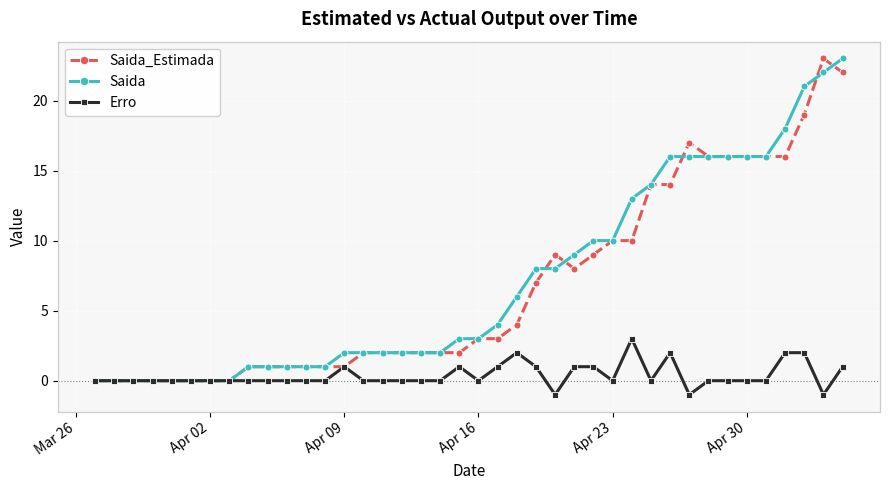

What is the maximum value shown in the chart?

23